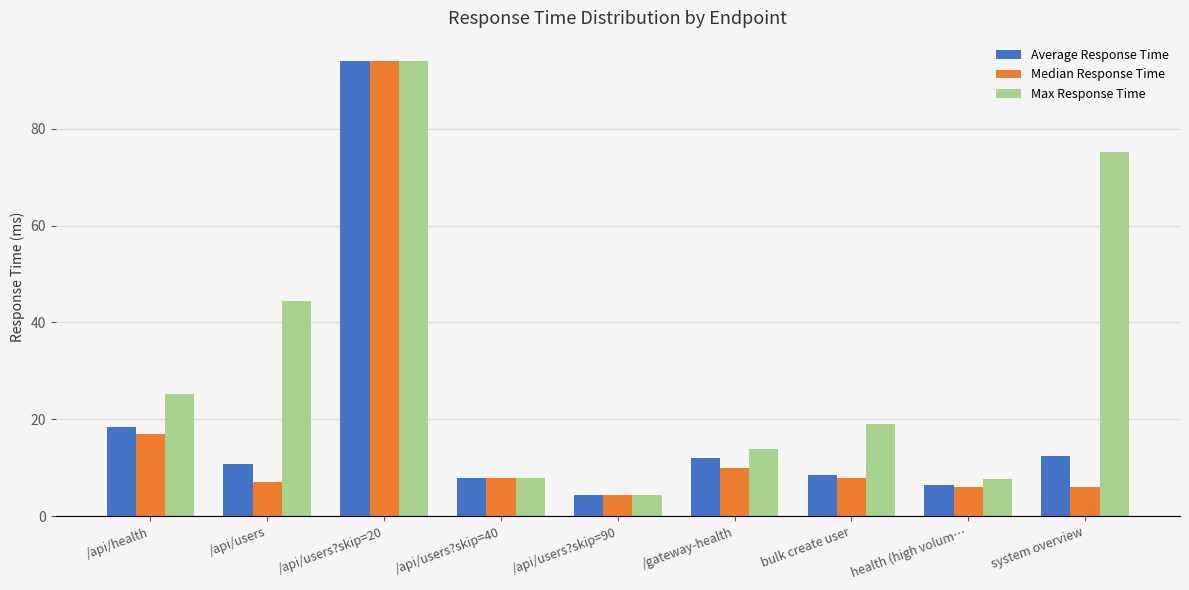

Which series changed the most between health (high volum… and system overview?

Max Response Time